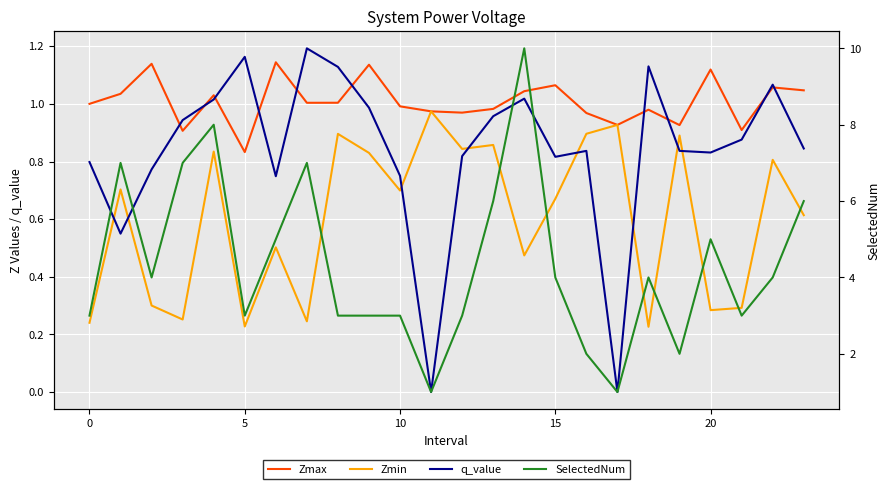

True or false: SelectedNum has a value of 6.0 at 23.

True